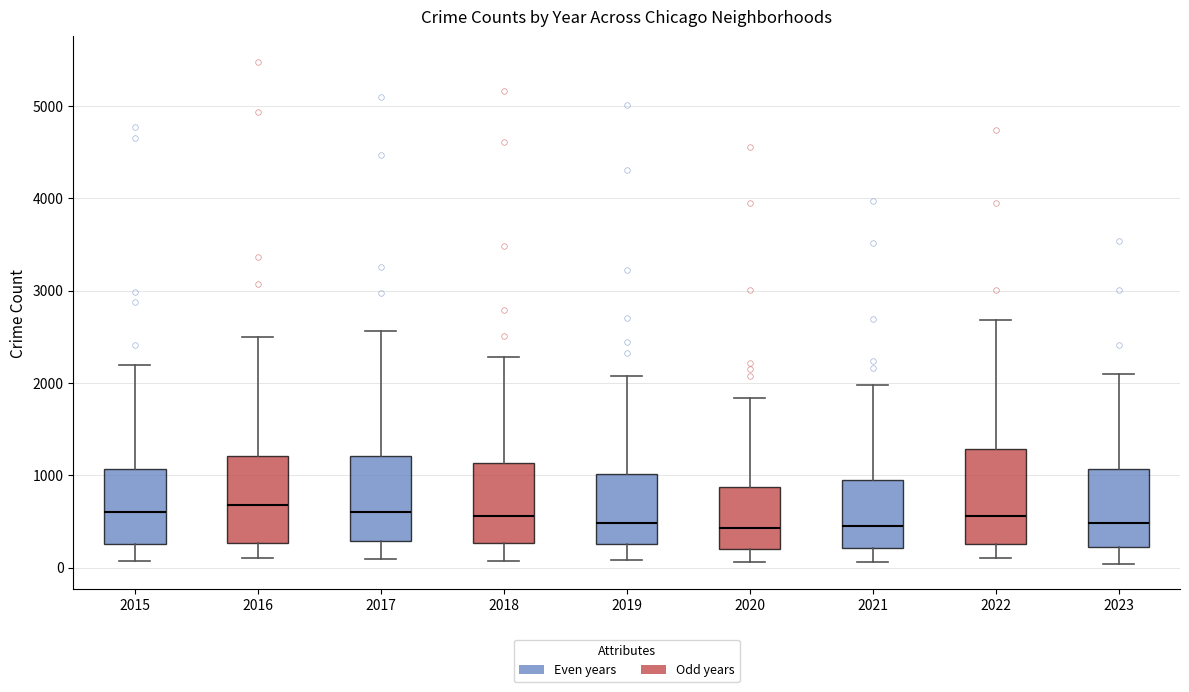

Reading left to right, transcribe this box plot: for each box, give where its median line is, the range the box spans, and where its two whiskers end, as read against the y-axis. The values are not printed on the chart, so give them approximately, as read against the axis.

2015: median 600, box 300 to 1100, whiskers 100 to 2200
2016: median 700, box 300 to 1200, whiskers 100 to 2500
2017: median 600, box 300 to 1200, whiskers 100 to 2600
2018: median 600, box 300 to 1100, whiskers 100 to 2300
2019: median 500, box 300 to 1000, whiskers 100 to 2100
2020: median 400, box 200 to 900, whiskers 100 to 1800
2021: median 500, box 200 to 900, whiskers 100 to 2000
2022: median 600, box 300 to 1300, whiskers 100 to 2700
2023: median 500, box 200 to 1100, whiskers 0 to 2100